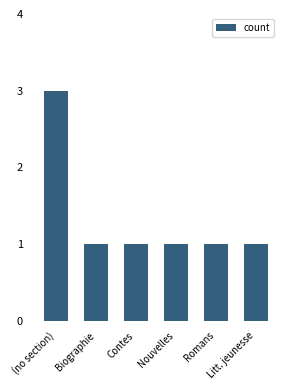

The value at (no section) is 3. True or false?

True